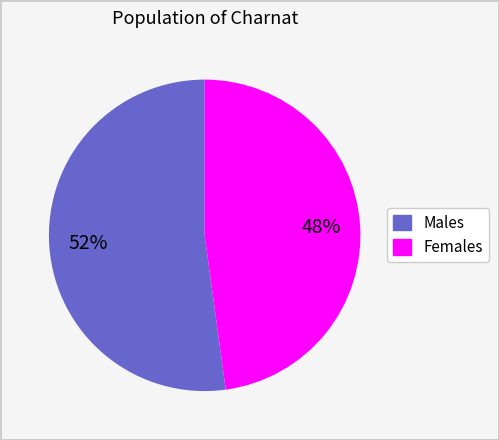

Does any single category account for the majority?

Yes